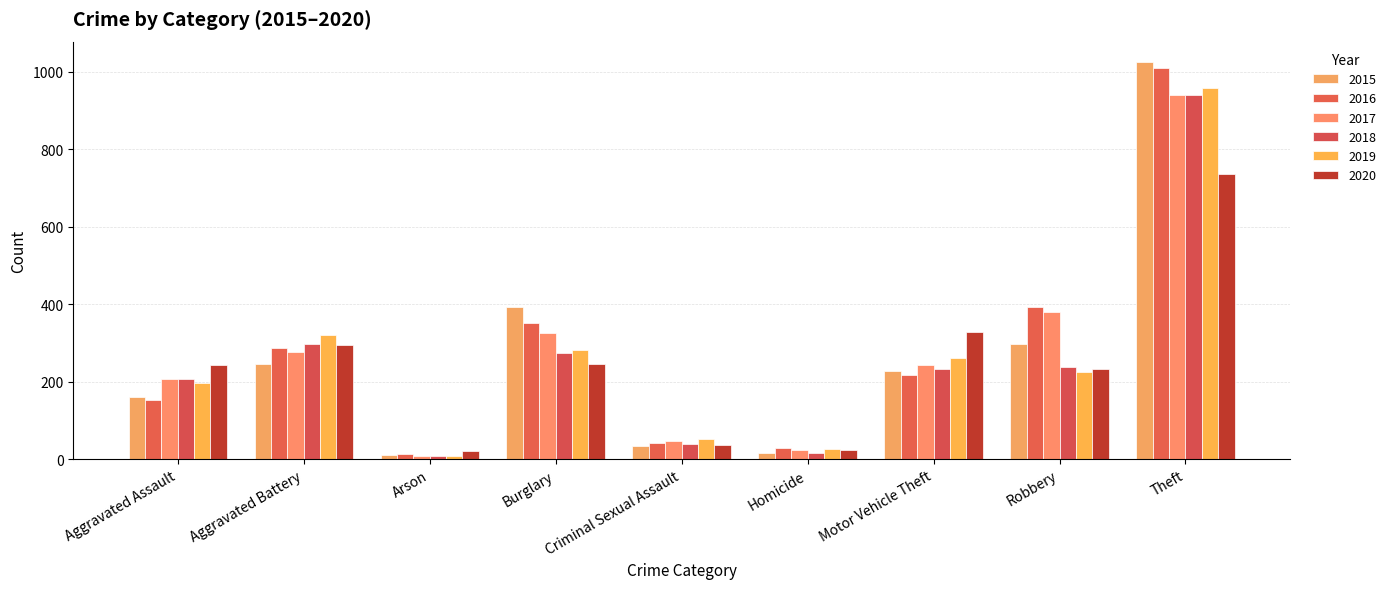

Which category has the lowest value in the 2016 series?

Arson